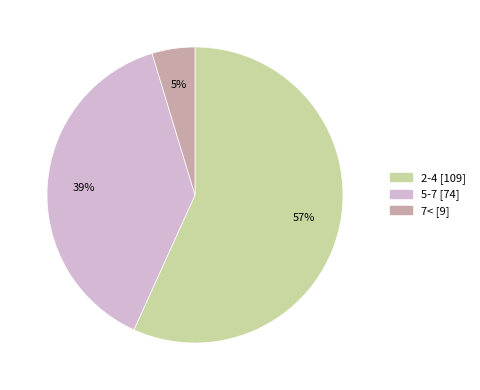

Does 2-4 represent more than half of the total?

Yes